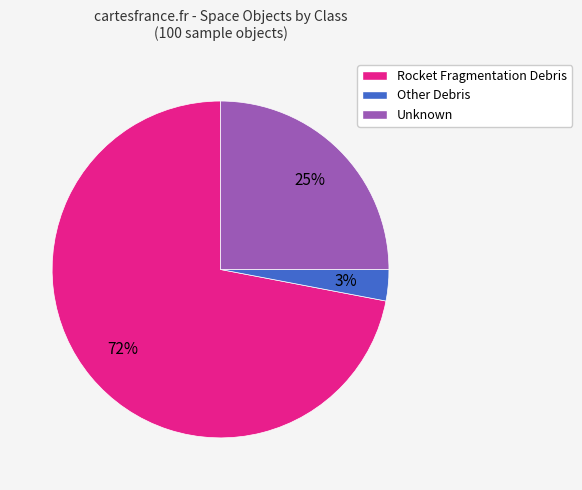

What percentage is the Unknown slice, to the nearest percent?

25%